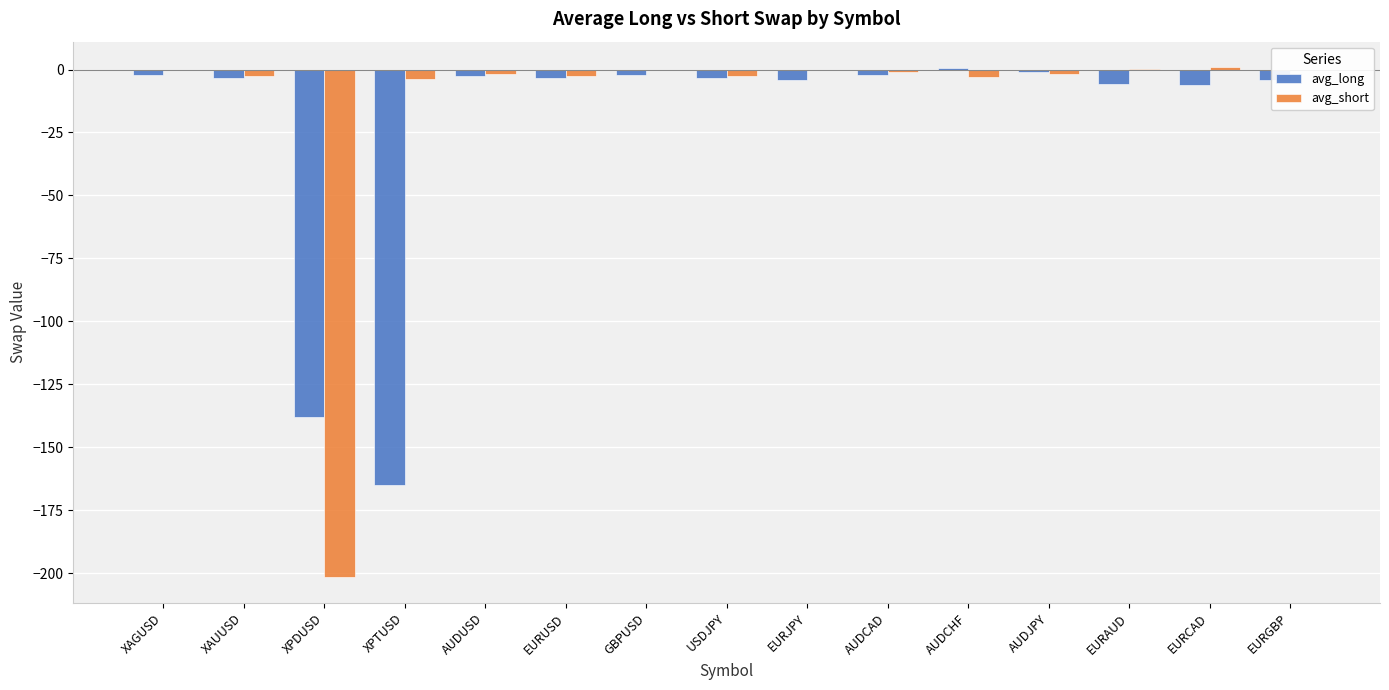

What is the sum of all avg_short values?

-219.3